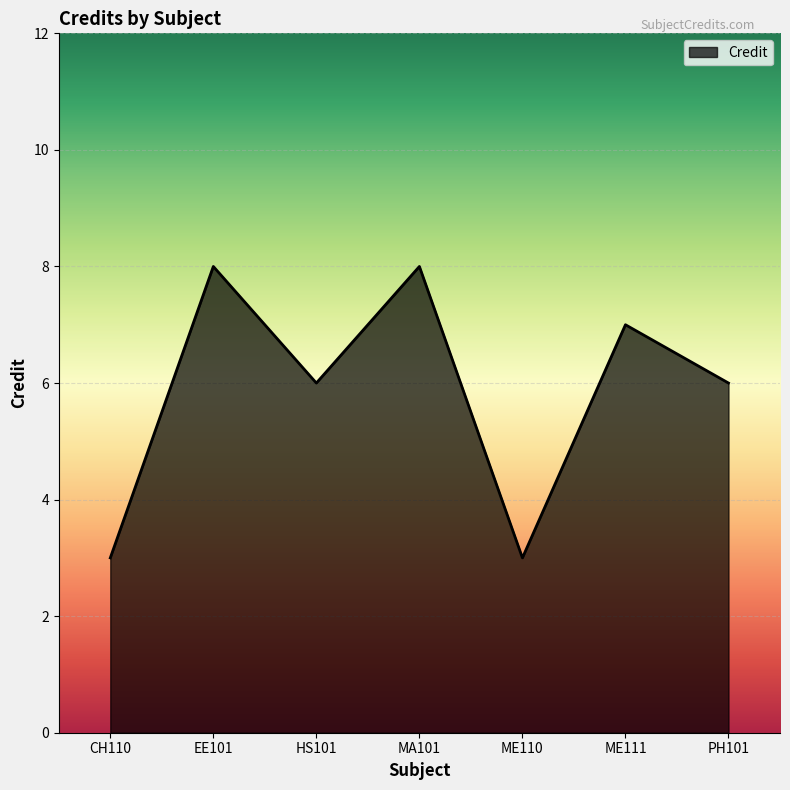

What is the sum of all values?

41